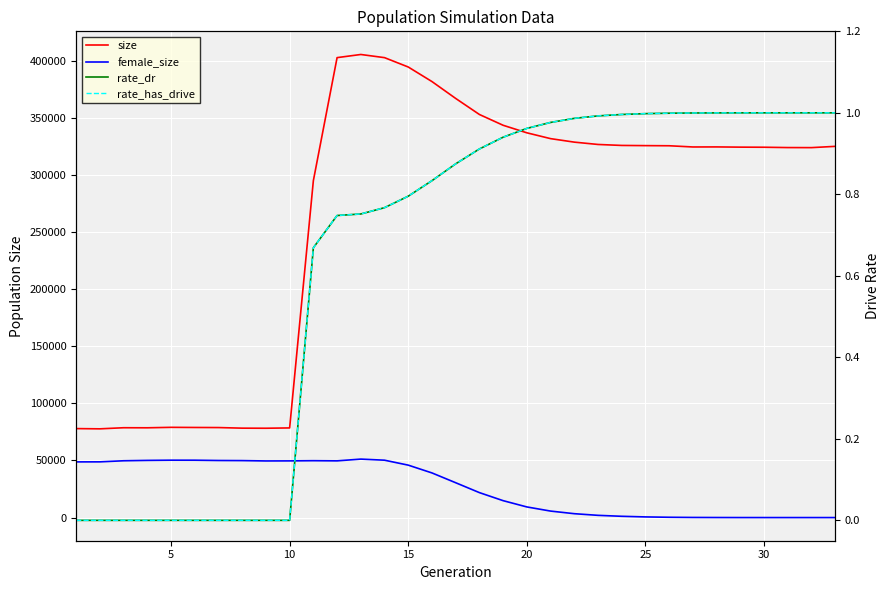

Reading right to left, list all the values displayed in this chart.

size: 325194.0	324081.0	324132.0	324419.0	324506.0	324699.0	324656.0	325714.0	325835.0	326001.0	326852.0	328893.0	331959.0	337061.0	343657.0	353115.0	367171.0	381950.0	394707.0	402908.0	405674.0	402919.0	295146.0	78531.0	78255.0	78326.0	78848.0	78930.0	79048.0	78644.0	78695.0	77734.0	77946.0
female_size: 0.0	1.0	3.0	3.0	11.0	45.0	105.0	267.0	568.0	1114.0	1949.0	3393.0	5687.0	9310.0	14810.0	21857.0	30514.0	39105.0	45925.0	50257.0	51217.0	49677.0	49825.0	49655.0	49600.0	49906.0	49998.0	50253.0	50274.0	50087.0	49760.0	48806.0	48775.0
rate_dr: 1.0	1.0	1.0	1.0	1.0	1.0	1.0	1.0	1.0	1.0	1.0	1.0	1.0	1.0	0.9	0.9	0.9	0.8	0.8	0.8	0.8	0.7	0.7	0.0	0.0	0.0	0.0	0.0	0.0	0.0	0.0	0.0	0.0
rate_has_drive: 1.0	1.0	1.0	1.0	1.0	1.0	1.0	1.0	1.0	1.0	1.0	1.0	1.0	1.0	0.9	0.9	0.9	0.8	0.8	0.8	0.8	0.7	0.7	0.0	0.0	0.0	0.0	0.0	0.0	0.0	0.0	0.0	0.0